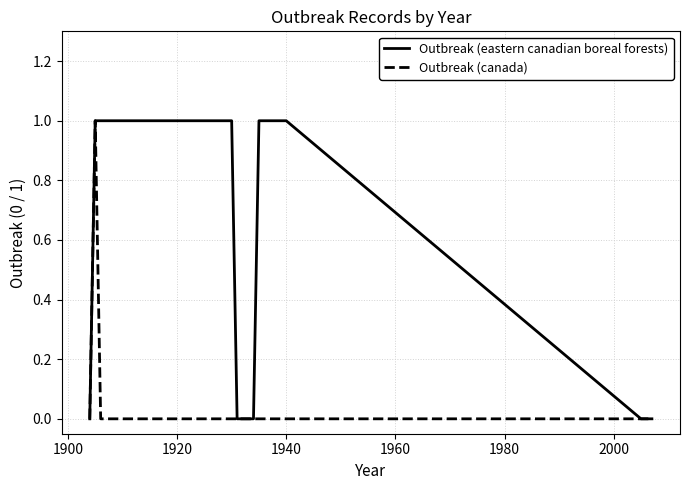

Which series has the largest total across all categories?

Outbreak (eastern canadian boreal forests)